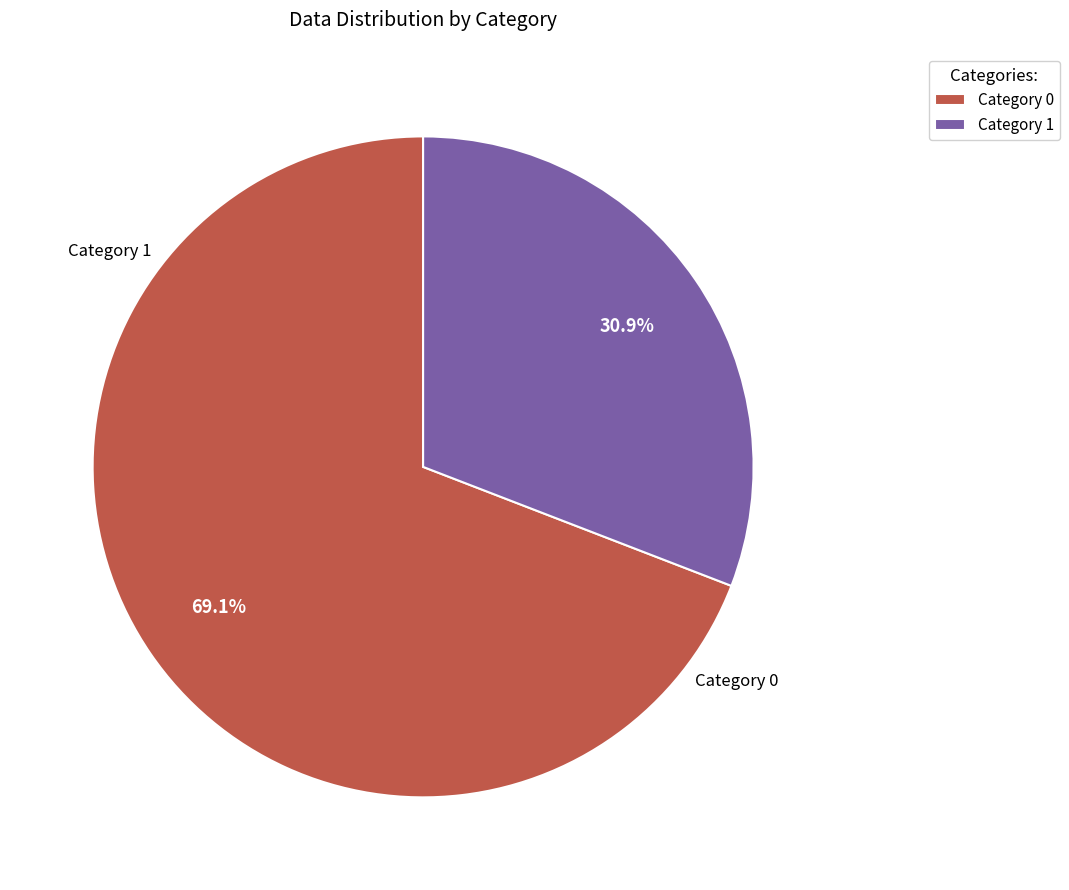

Rank the categories by value from lowest to highest.

1, 0